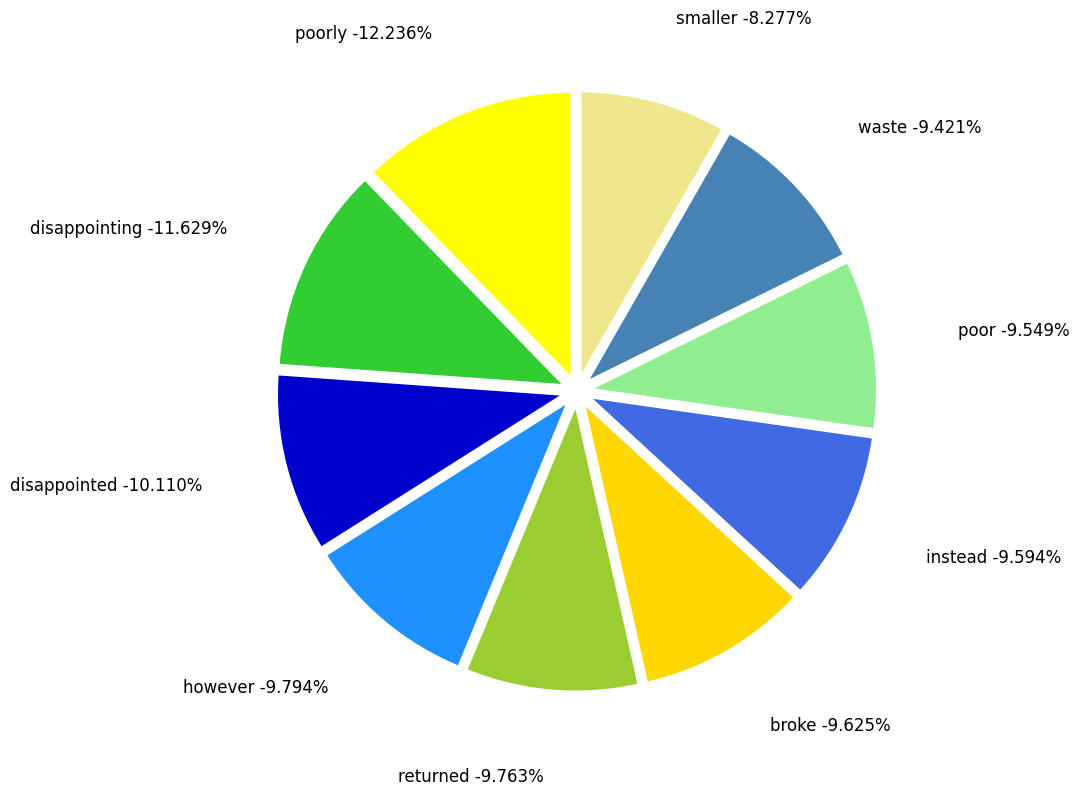

What is the total percentage of waste and poorly?

21.7%